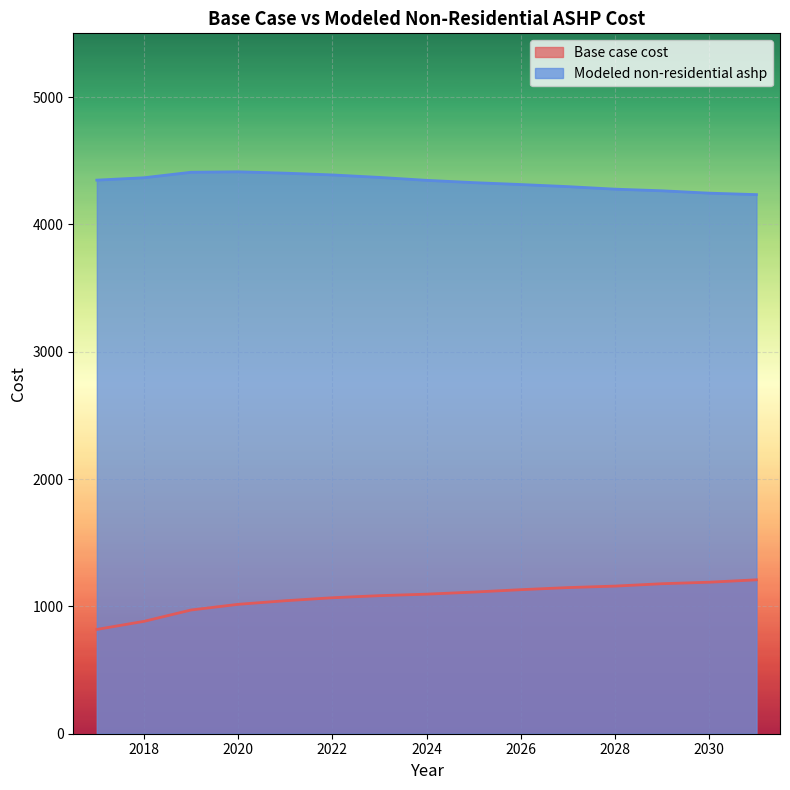

True or false: Modeled non-residential ashp has more than 0 points higher than both neighbors.

True